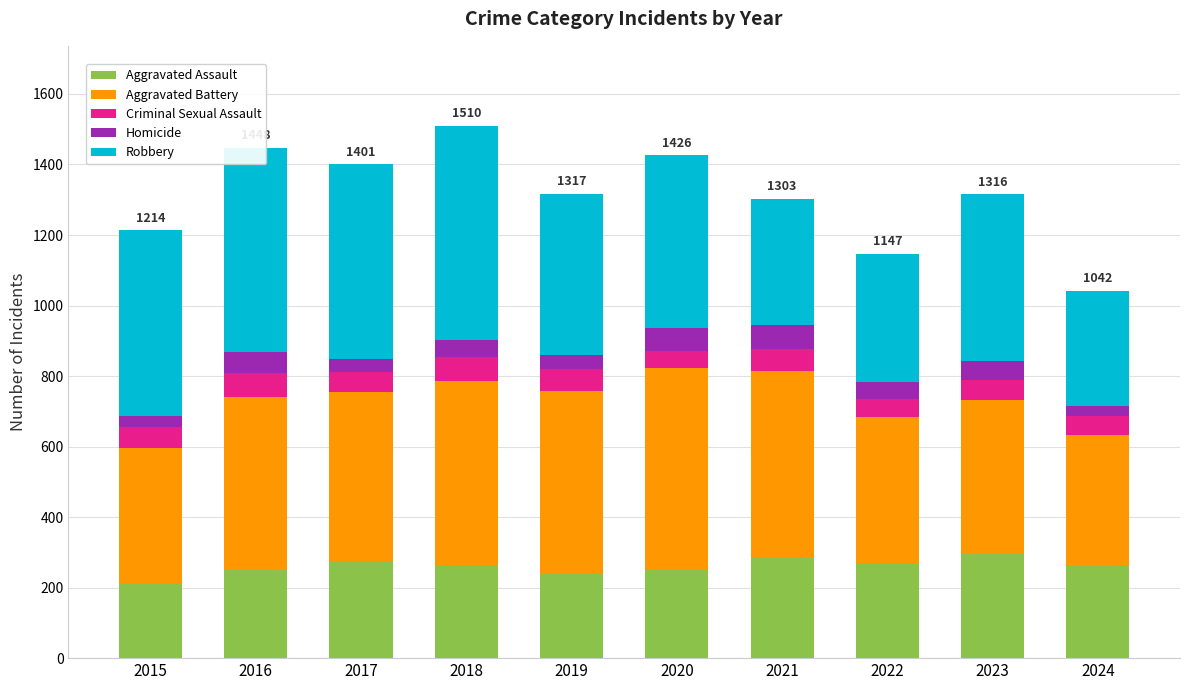

What is the total value across all series at 2019?

1317